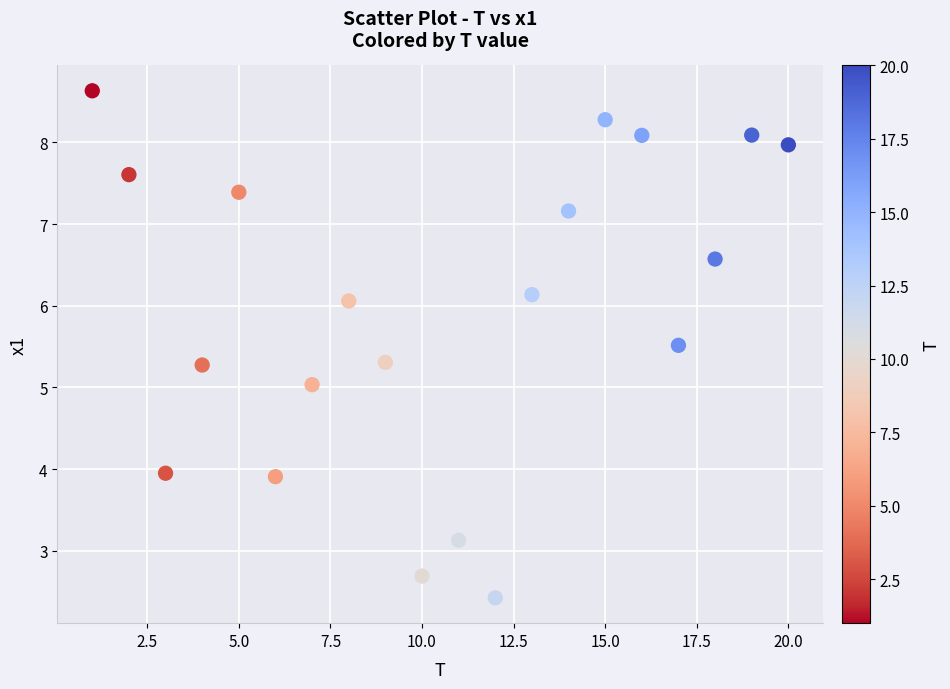

What is the range of X values (max minus min)?

19.0